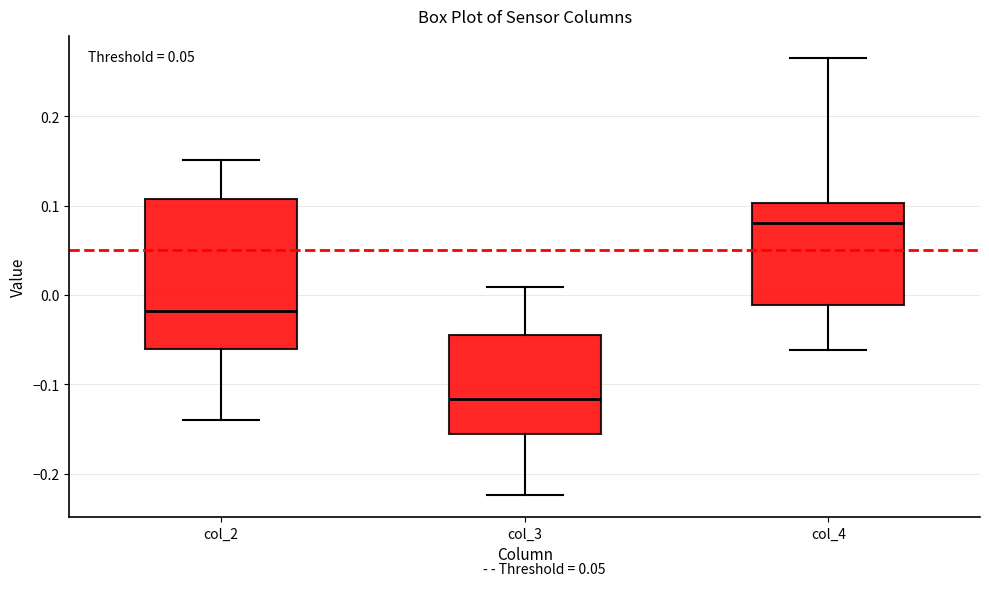

Which box's median line is the lowest?

col_3